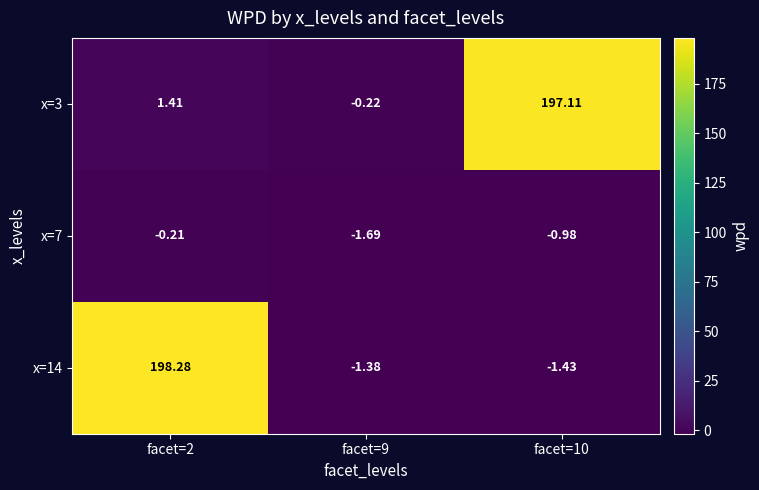

Is the value of x=14 at facet=2 greater than the value of x=7 at facet=9?

Yes